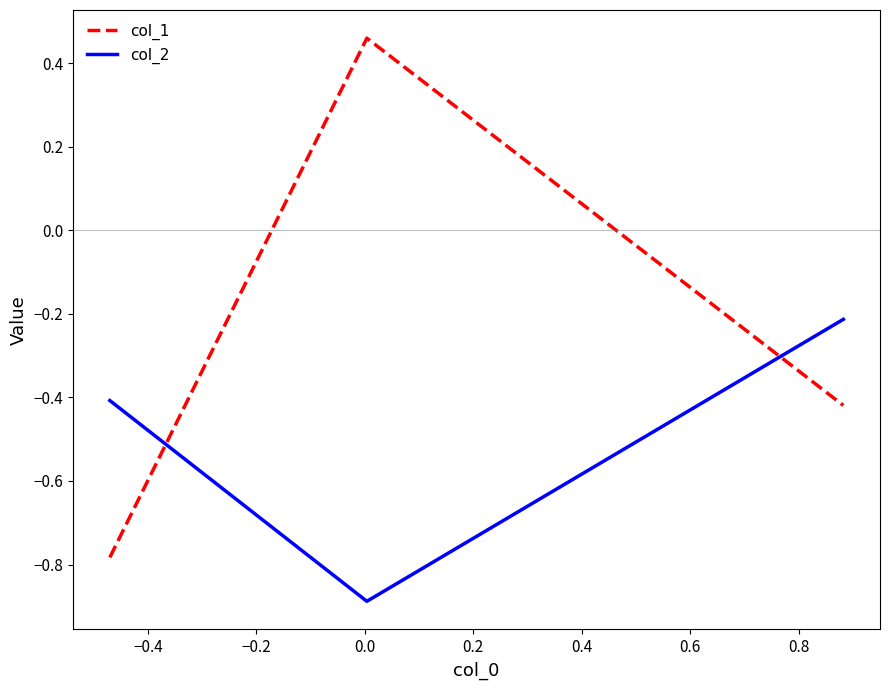

Which series has the widest spread of values?

col_1